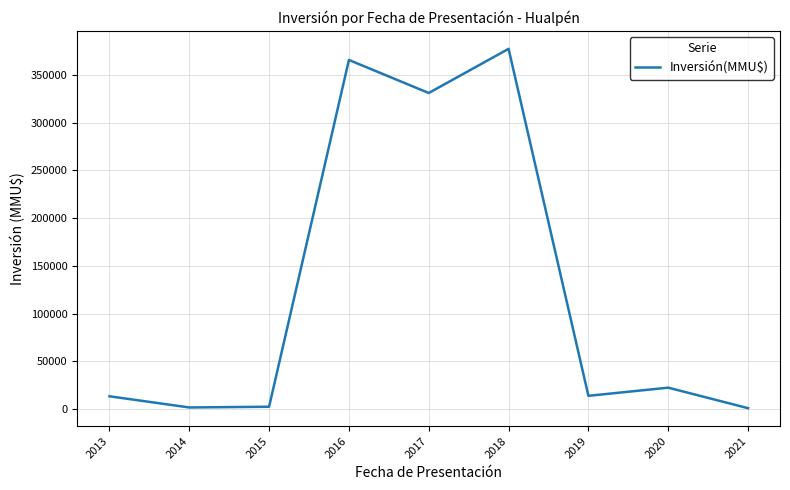

What is the greatest value displayed?

377303